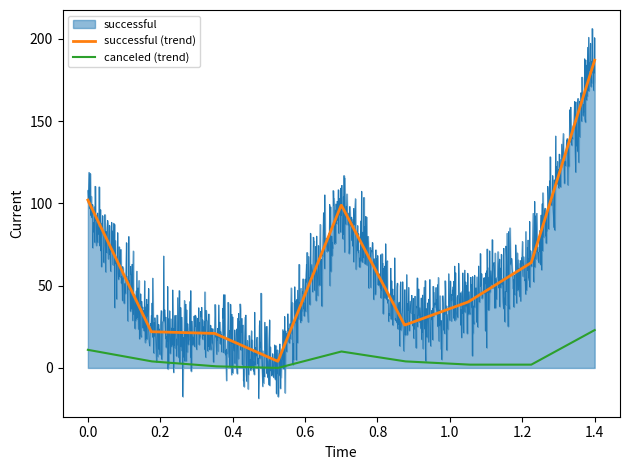

In successful, how many points are lower than both neighbors (excluding endpoints)?

473